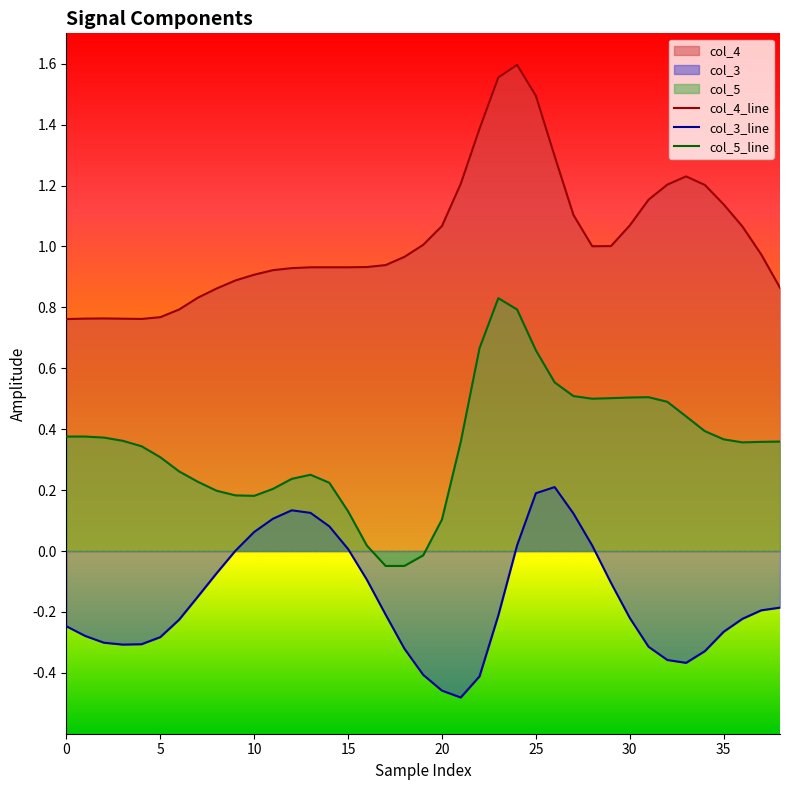

How many values in col_3 are below zero?

27